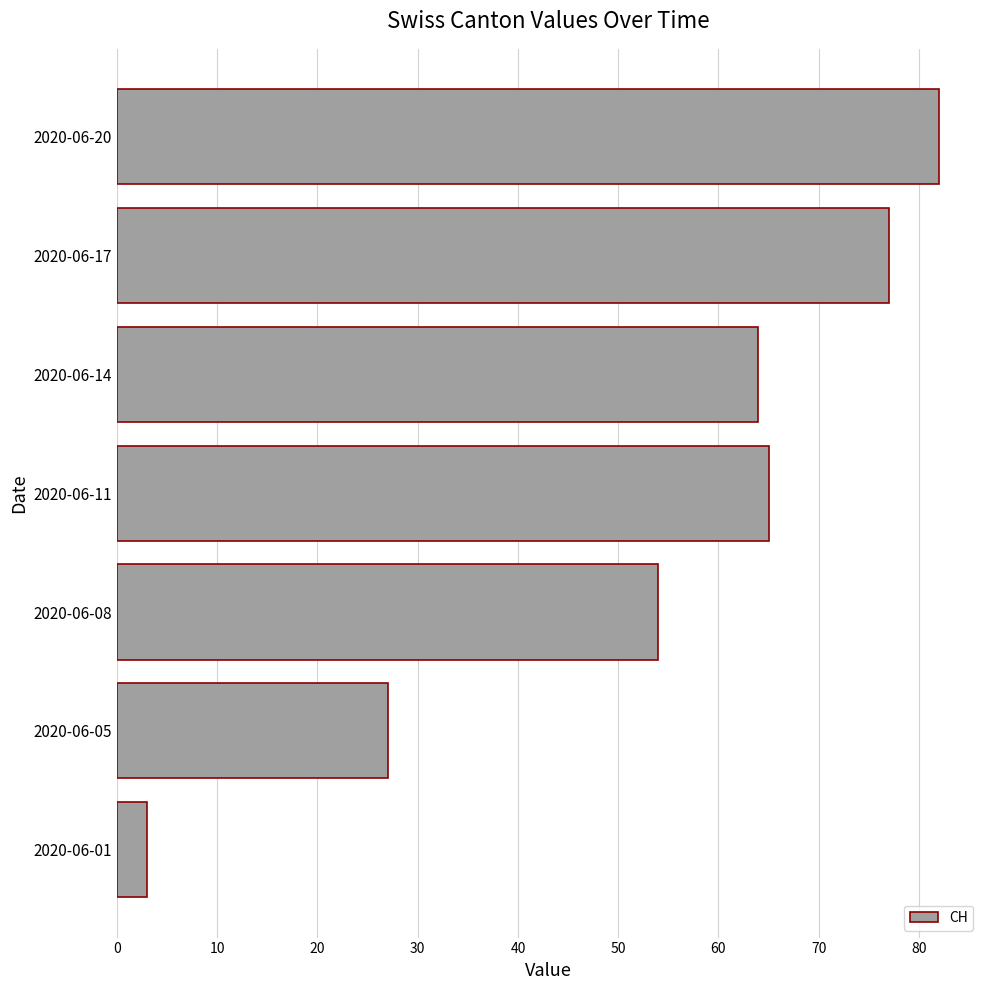

What is the change in value from 2020-06-01 to 2020-06-05?

+24